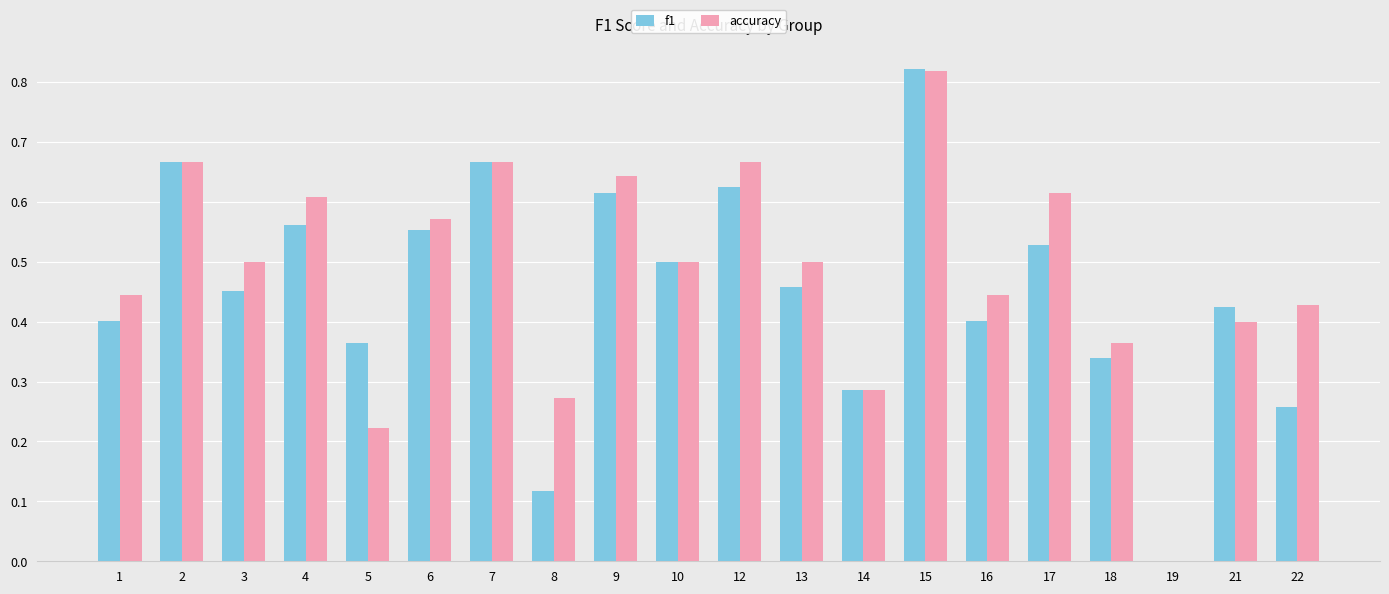

At which label is f1 closest to 0?

19